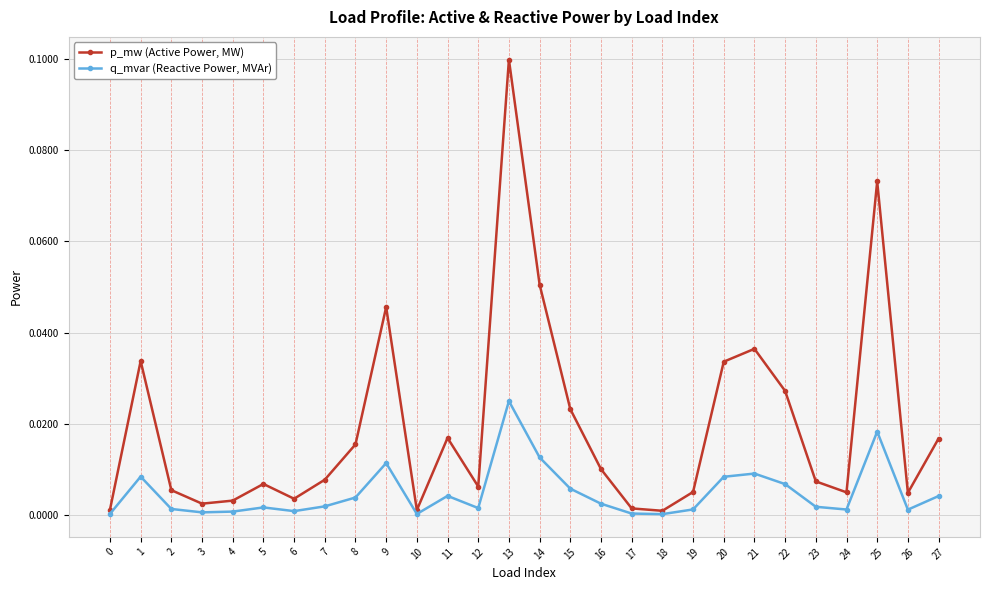

What is the sum of all p_mw (Active Power, MW) values?

0.5